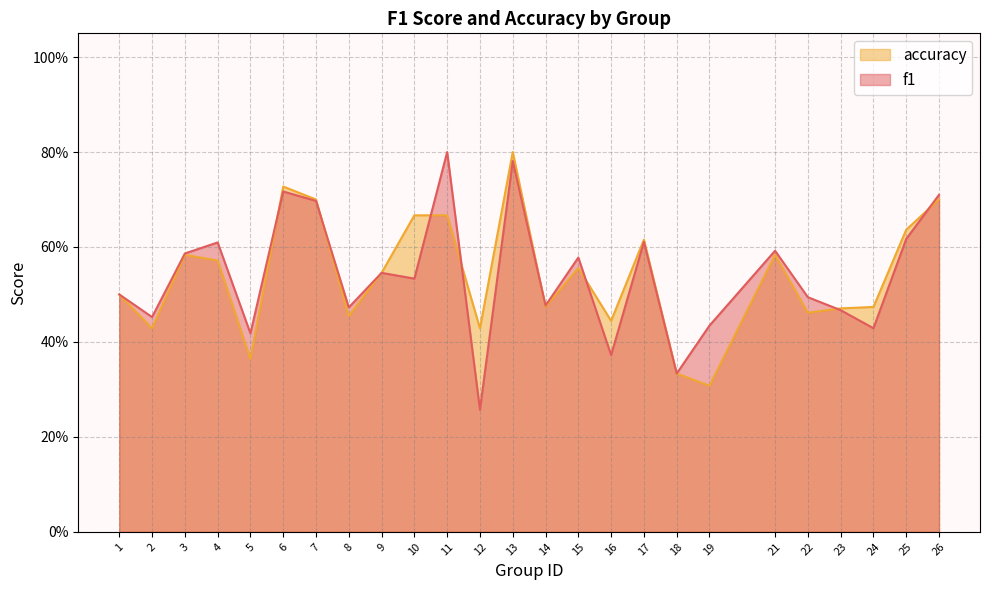

How many lines are shown in the chart?

2